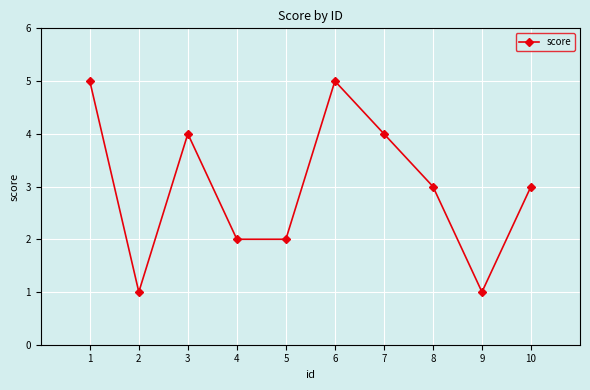

Reading left to right, extract all data points from this chart.

1=5	2=1	3=4	4=2	5=2	6=5	7=4	8=3	9=1	10=3